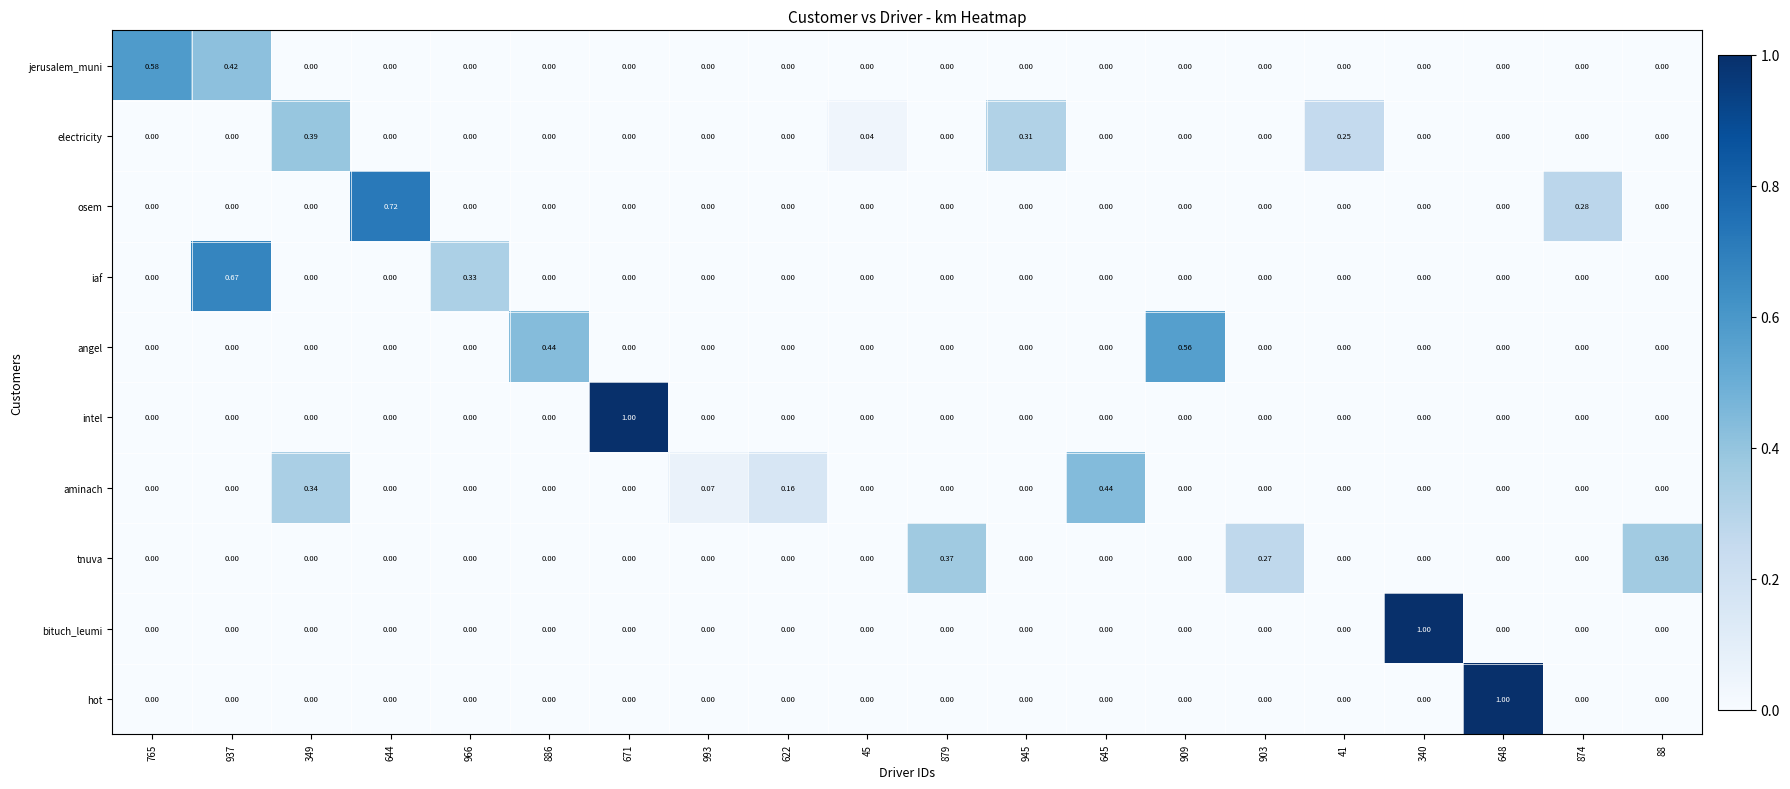

Is the value of jerusalem_muni at 671 greater than the value of tnuva at 879?

No